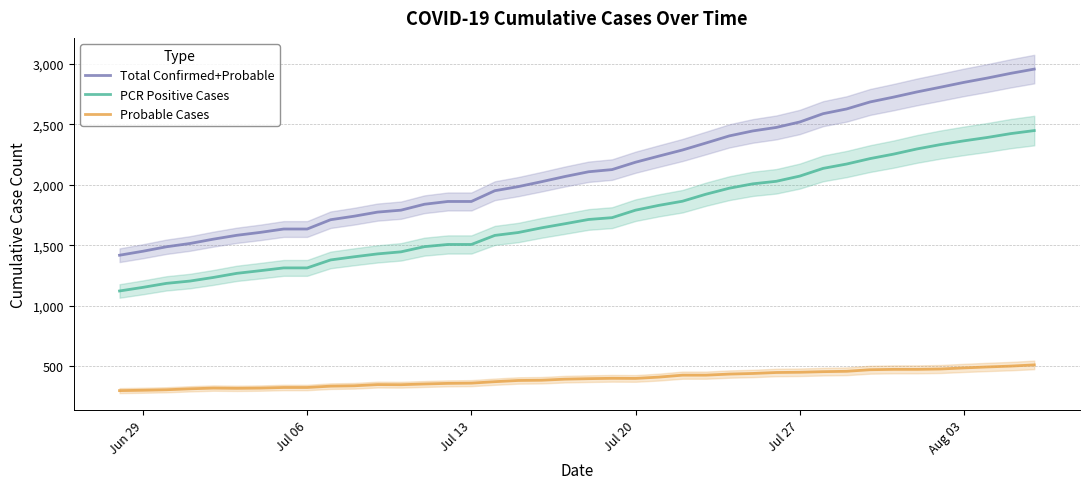

What is the maximum value for Total Confirmed+Probable?

2958